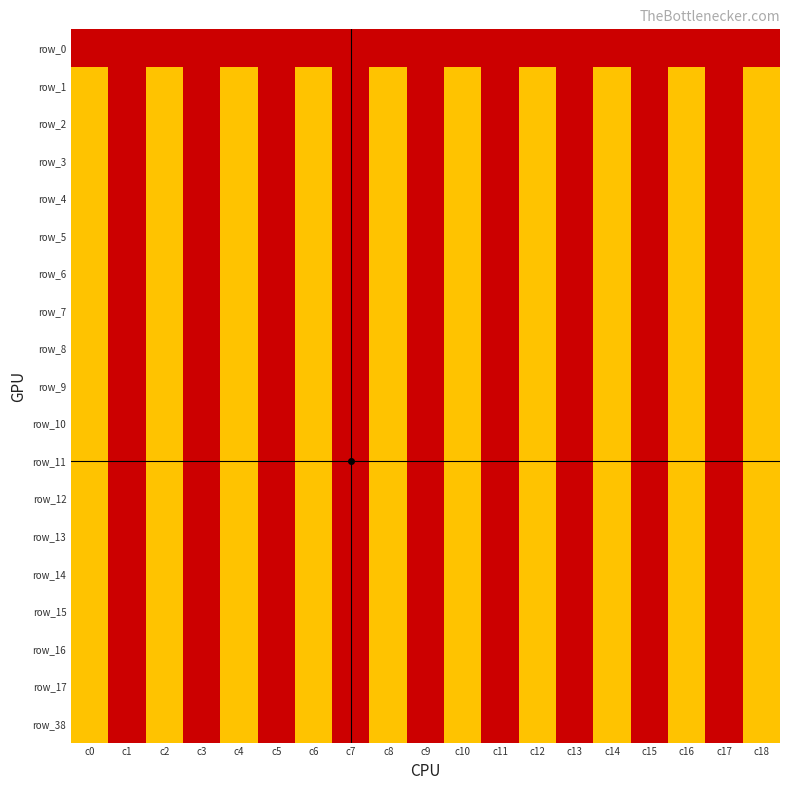

Which label corresponds to the largest value in the chart?

c0